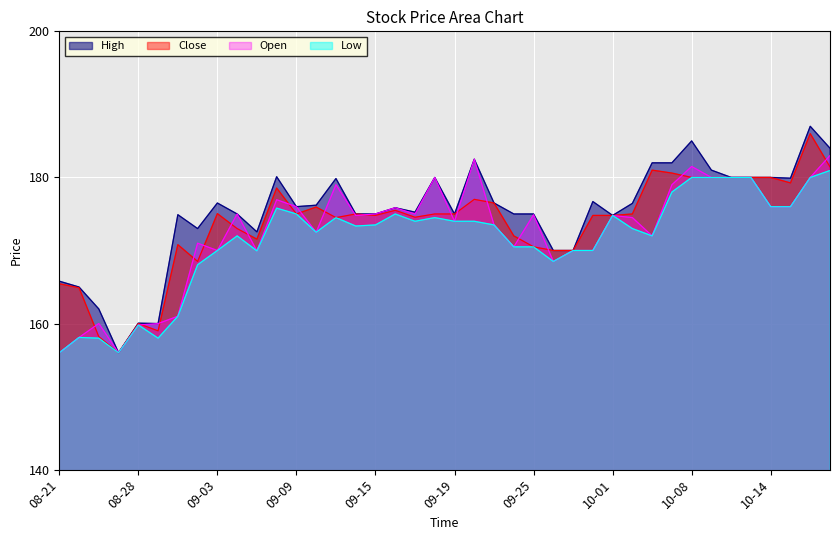

What is the maximum value for High?

187.0